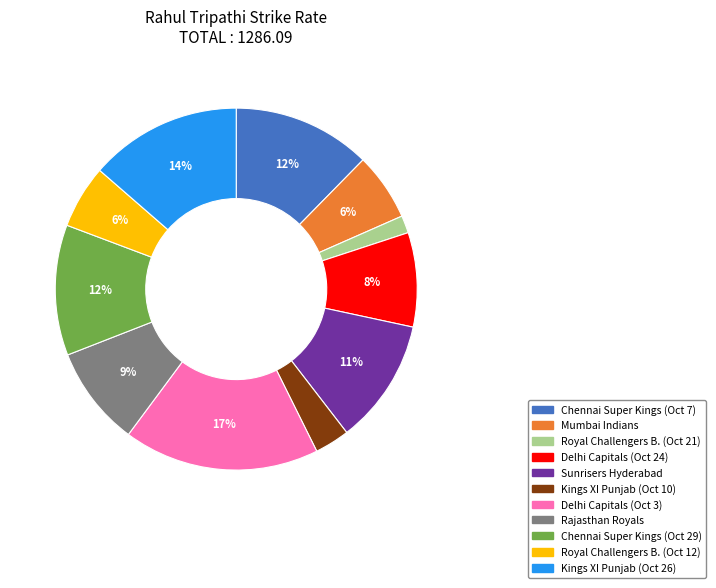

To the nearest percent, what is the average slice percentage?

9%